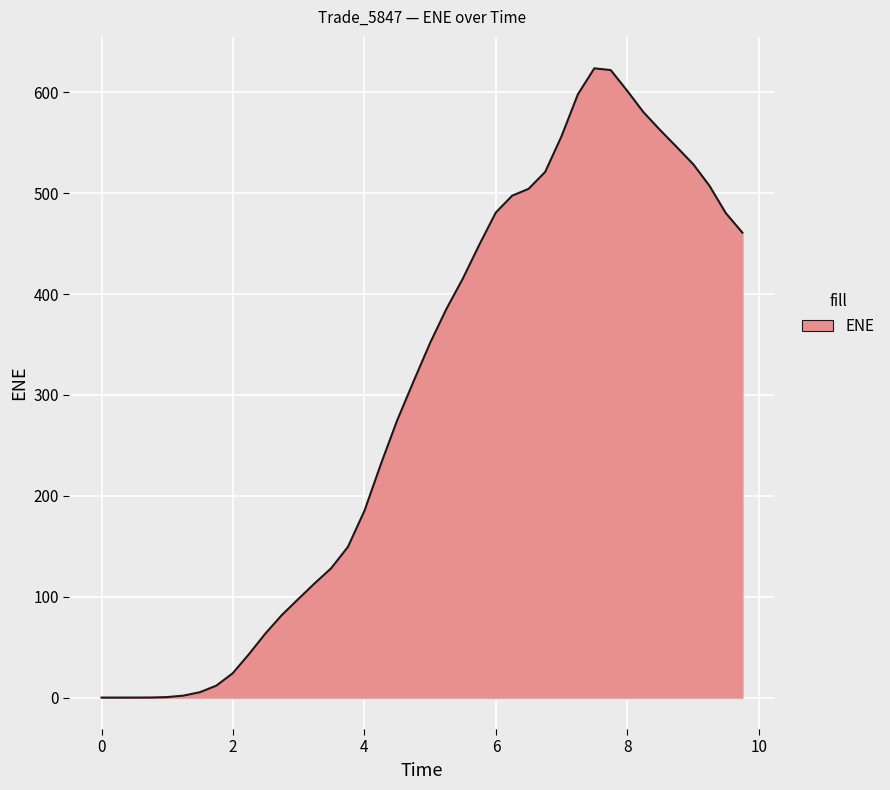

What is the maximum value shown in the chart?

623.7